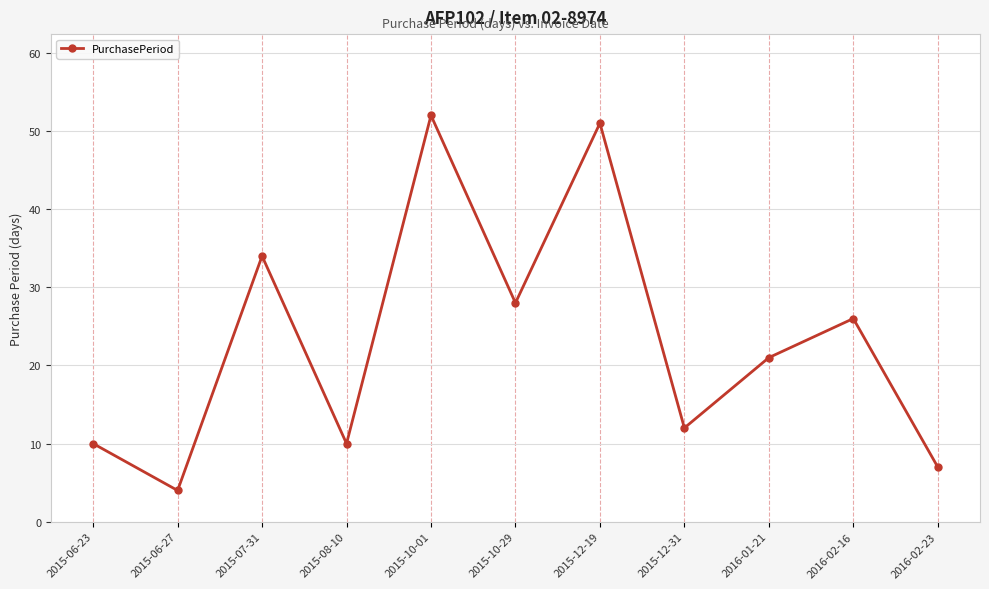

Approximately how many times larger is the value at 2015-12-31 compared to 2016-02-23?

1.7